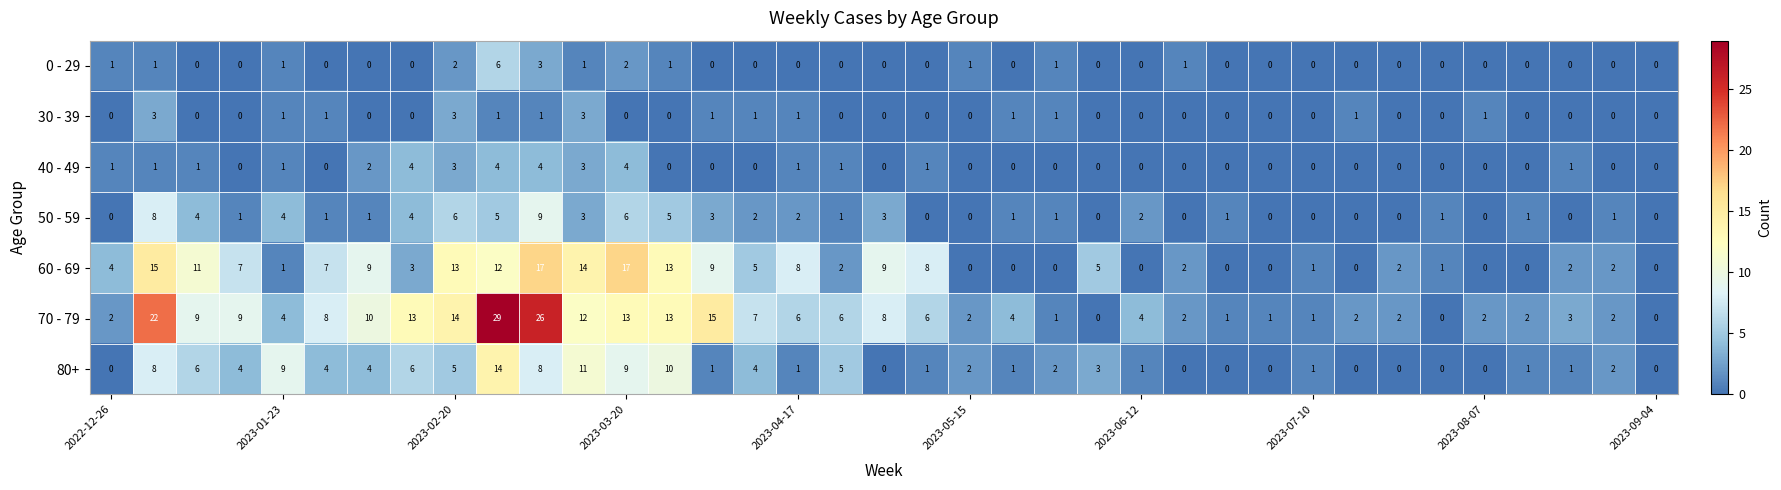

How many 0 - 29 values are between 0 and 1?

33